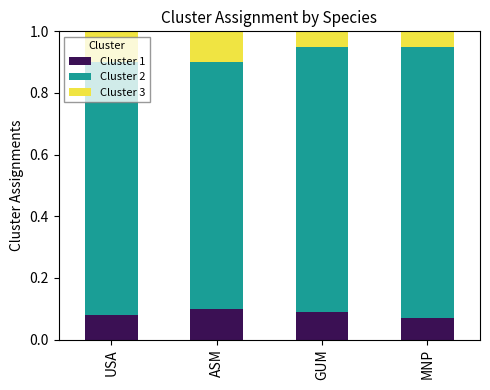

What is the total value across all series at GUM?

1.0